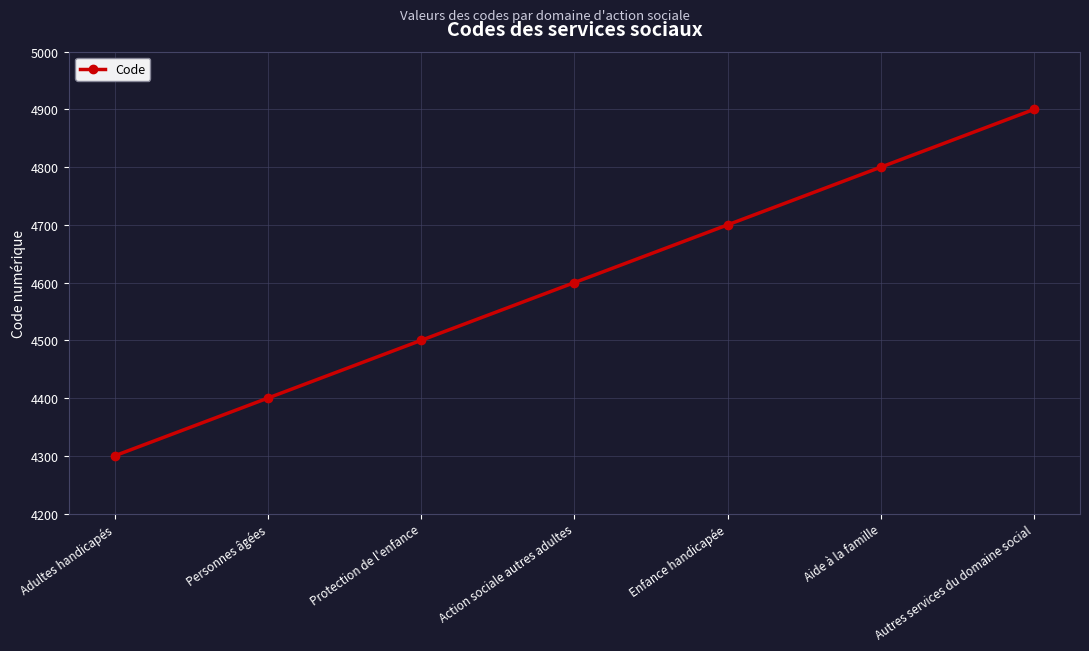

Which label corresponds to the largest value in the chart?

Autres services du domaine social